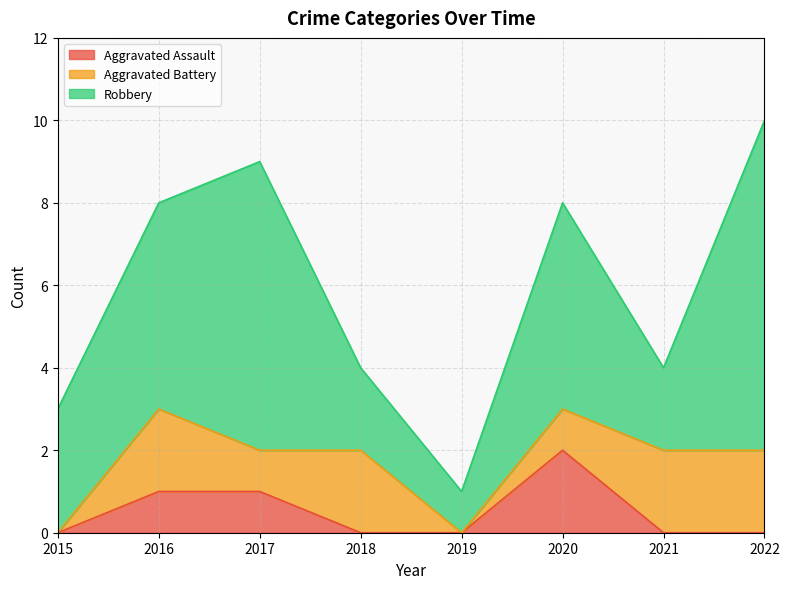

At which category does the chart reach its peak across all series?

2022